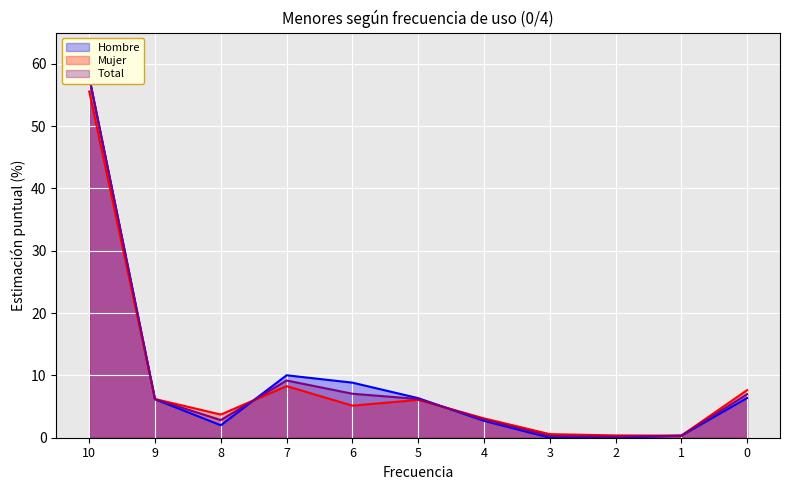

What value does the Total series have at 0?

7.0